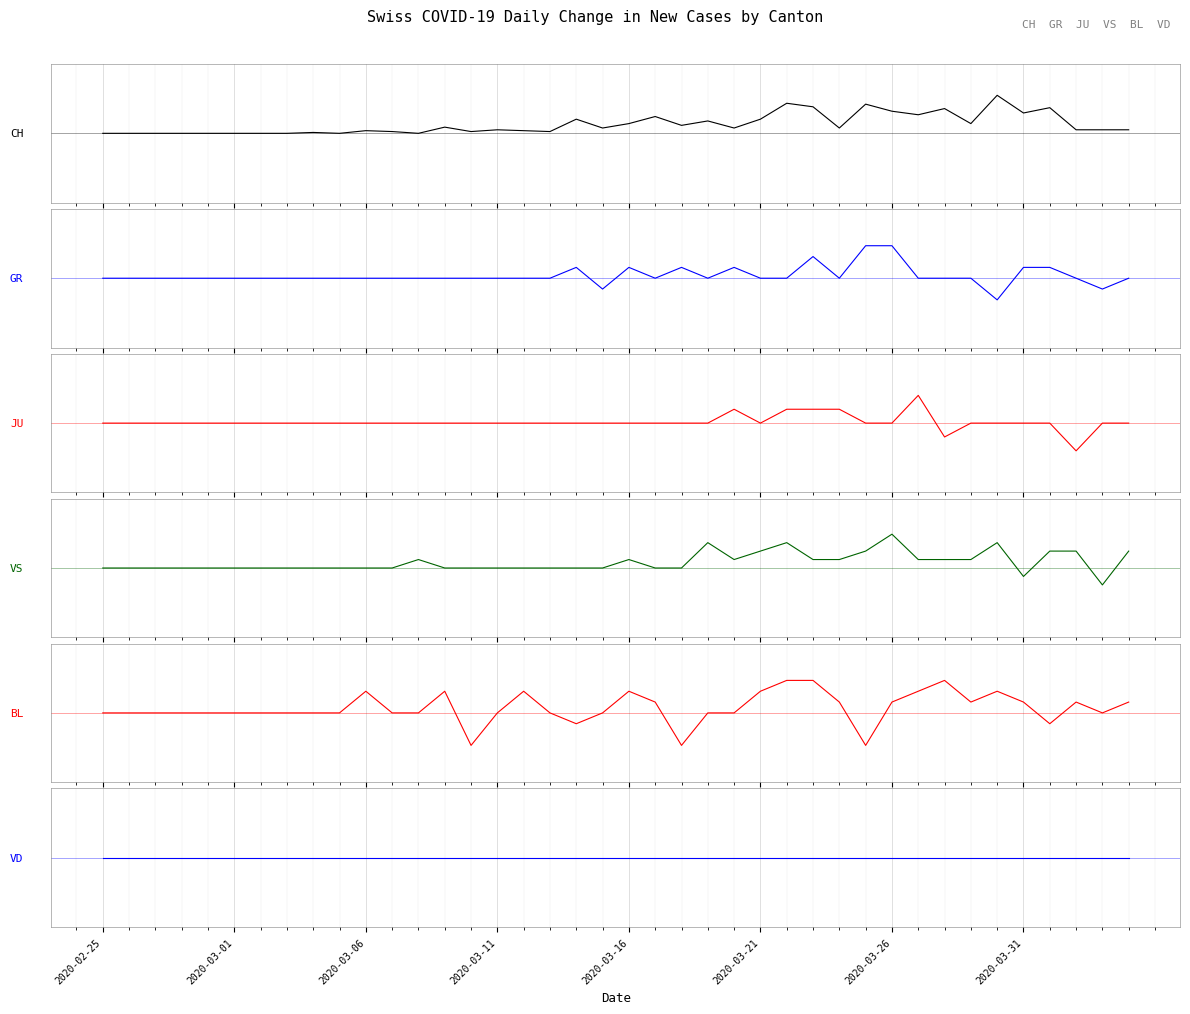

List the series in order of their peak value, highest first.

CH, VS, GR, BL, JU, VD